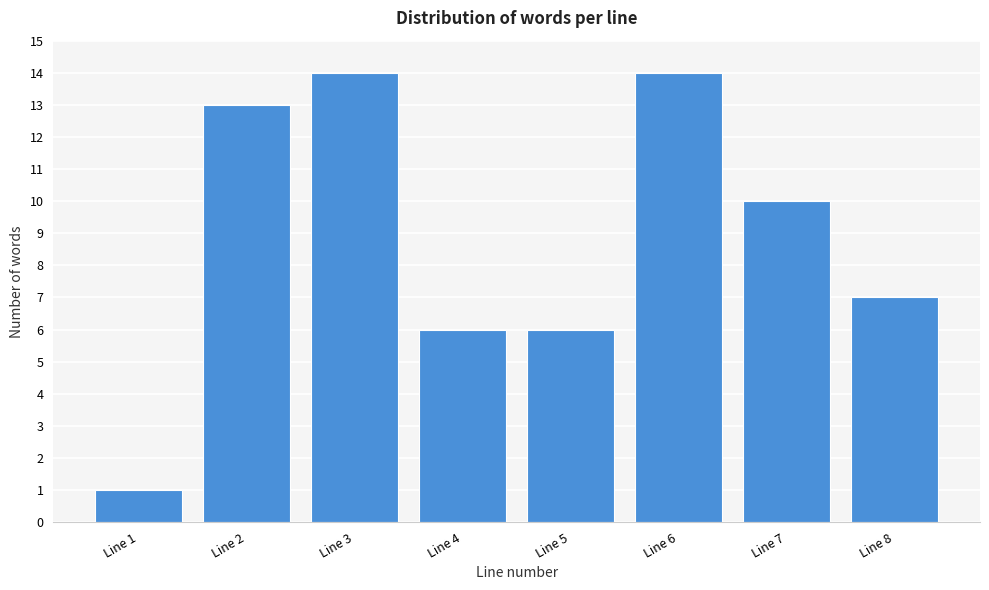

Reading left to right, what are all the values shown in this chart?

1	13	14	6	6	14	10	7